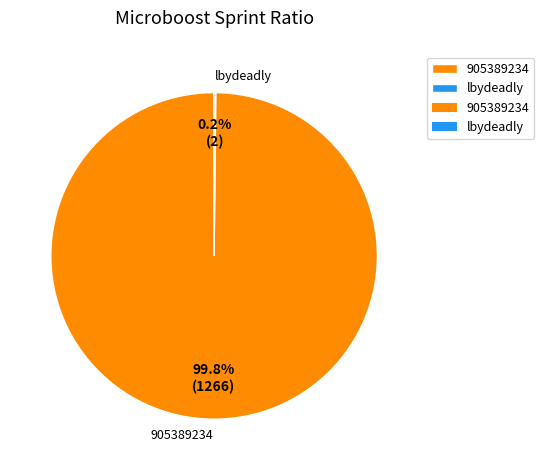

Which category has the biggest portion of the pie?

905389234